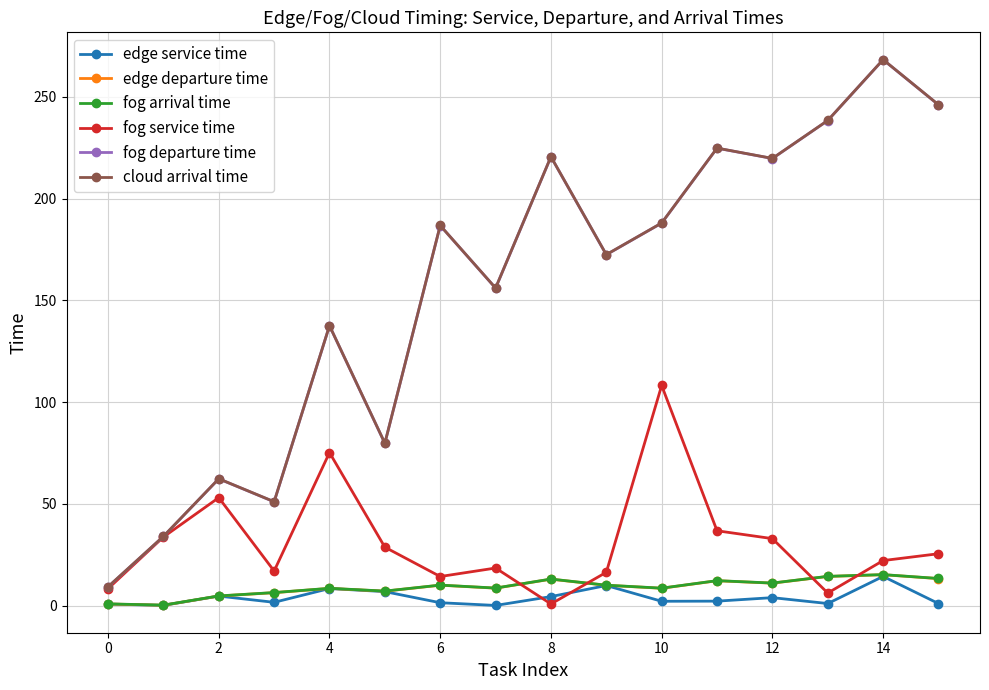

True or false: fog arrival time and fog departure time cross at least once.

False